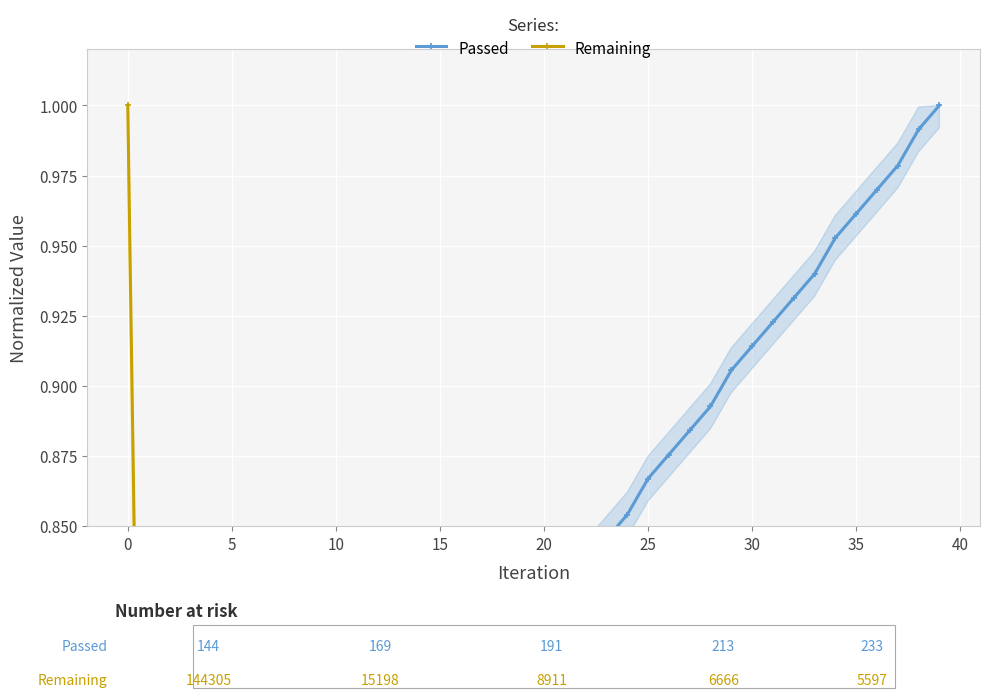

What is the value of the Passed point at the 19th from the left?

0.8